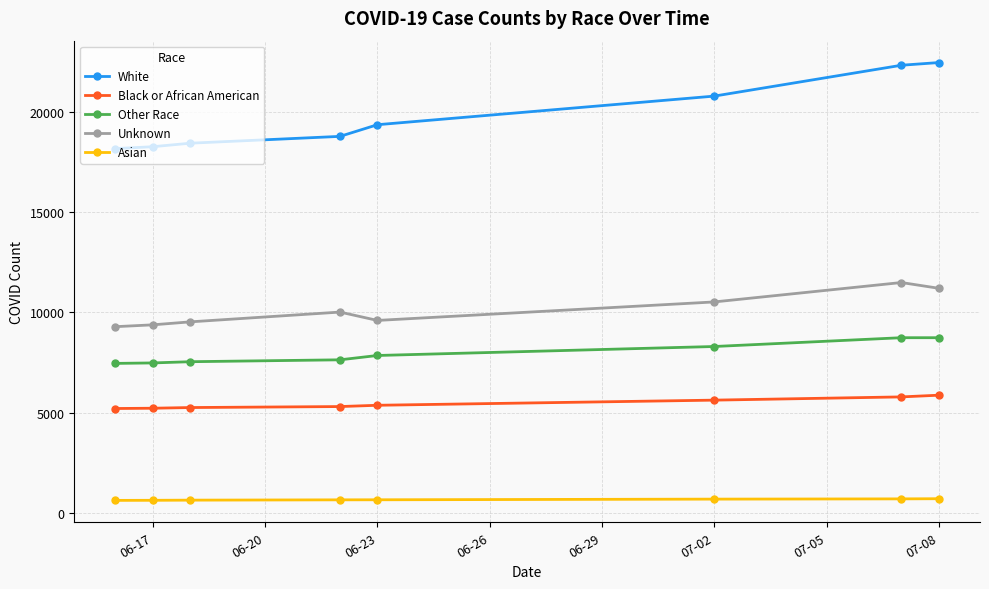

What is the minimum value shown in the chart?

646